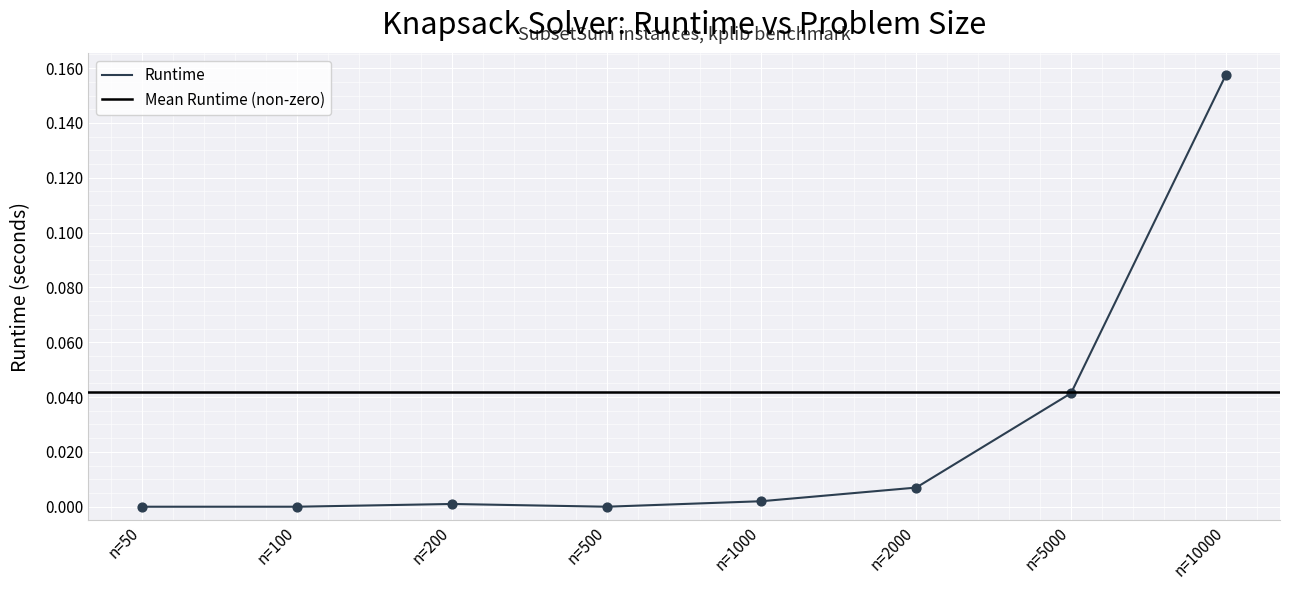

Between n=200 and n=2000, which is larger?

n=2000